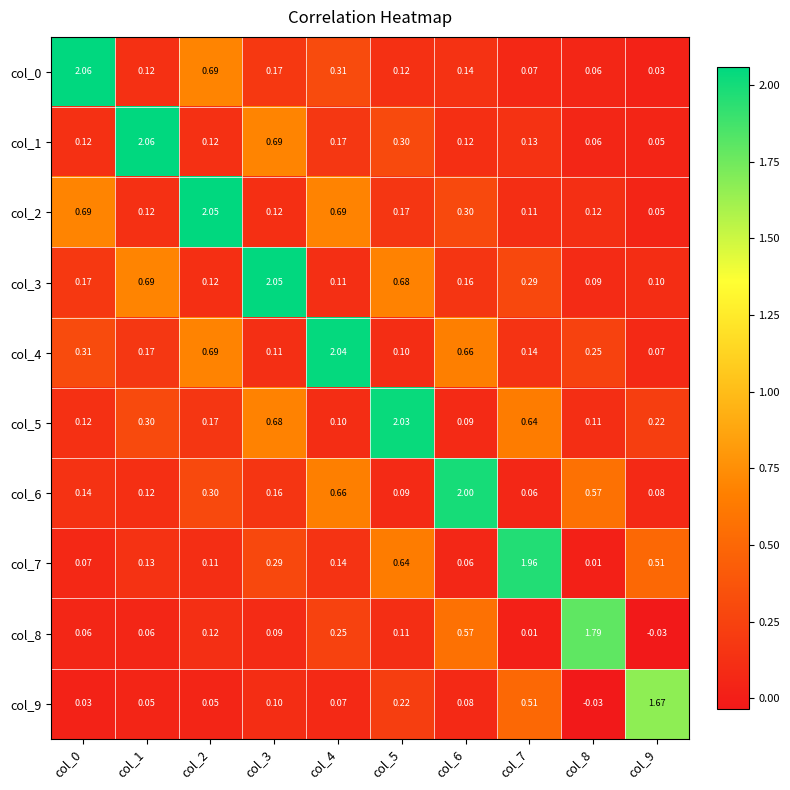

Is the value of col_7 at col_3 greater than the value of col_2 at col_8?

Yes